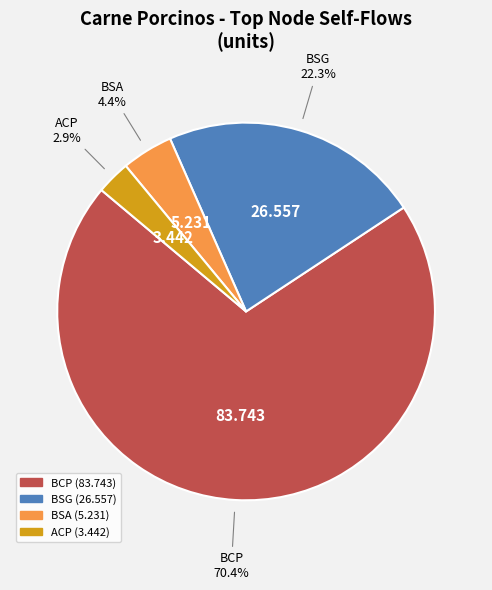

Between BCP and ACP, which is larger?

BCP